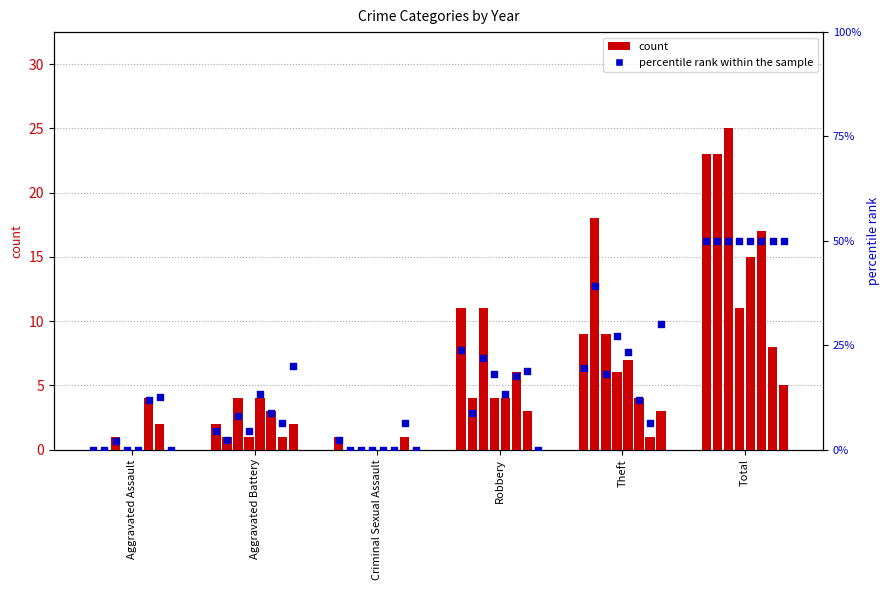

What is the change in value from Criminal Sexual Assault to Theft?

+17.4